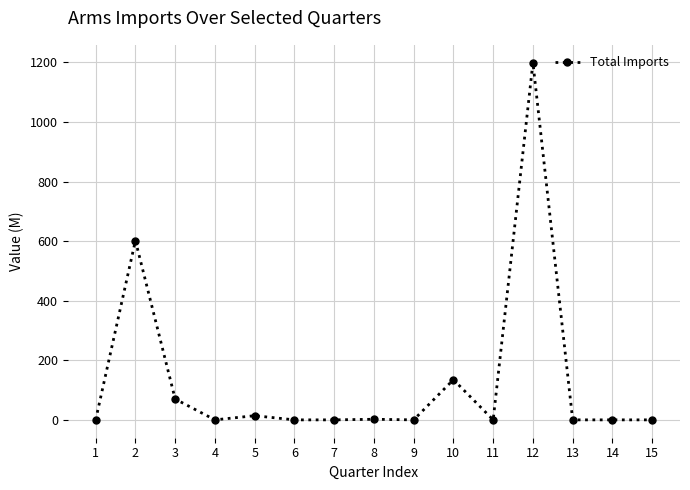

What is the change in value from 2 to 4?

-602